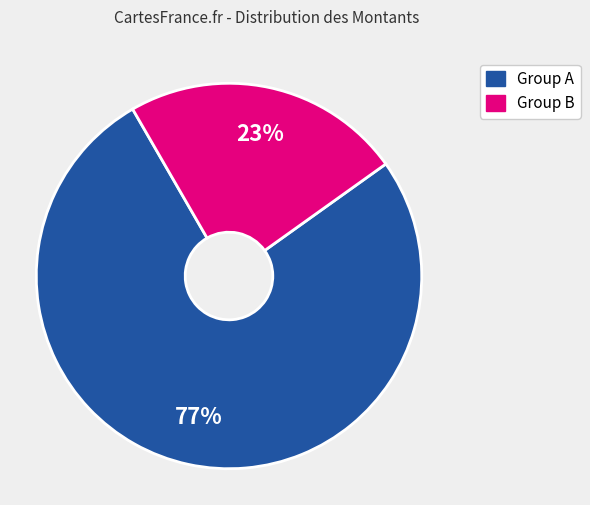

Is there any slice that represents more than half of the pie?

Yes